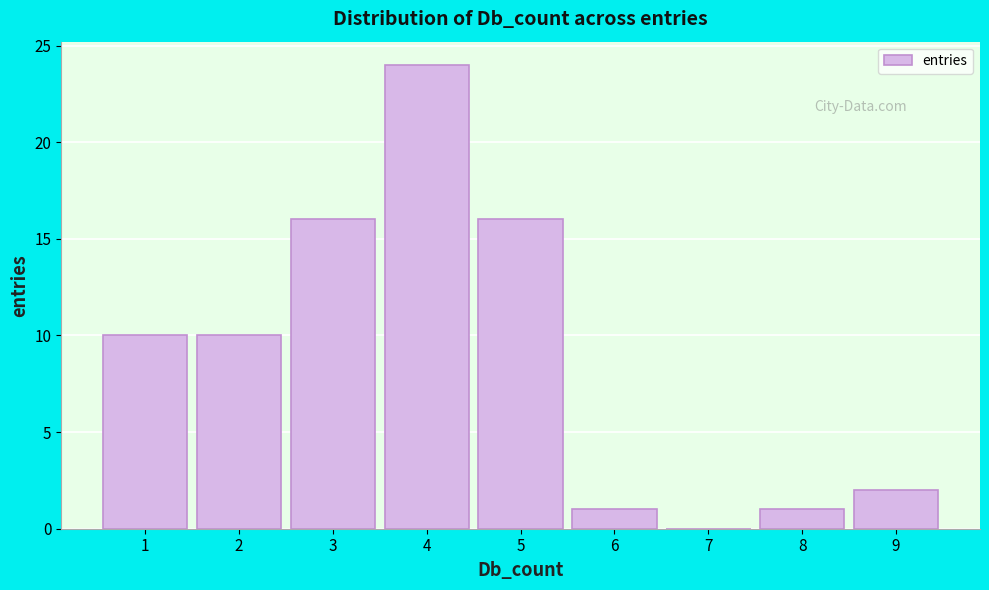

Which range on the x-axis has the tallest bar?

3.5 to 4.5